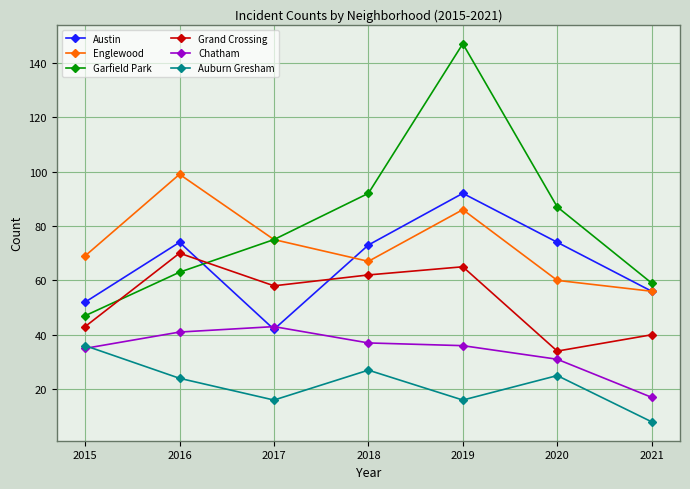

True or false: Englewood has a value of 93 at 2018.

False